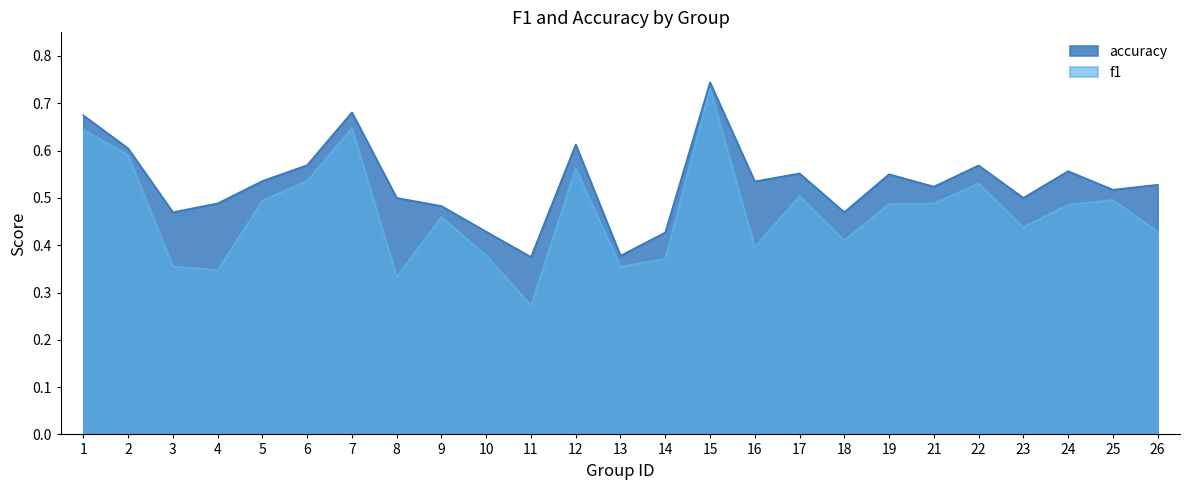

Reading left to right, what are all the values shown in this chart?

f1: 1=0.6	2=0.6	3=0.4	4=0.3	5=0.5	6=0.5	7=0.6	8=0.3	9=0.5	10=0.4	11=0.3	12=0.6	13=0.4	14=0.4	15=0.7	16=0.4	17=0.5	18=0.4	19=0.5	21=0.5	22=0.5	23=0.4	24=0.5	25=0.5	26=0.4
accuracy: 1=0.7	2=0.6	3=0.5	4=0.5	5=0.5	6=0.6	7=0.7	8=0.5	9=0.5	10=0.4	11=0.4	12=0.6	13=0.4	14=0.4	15=0.7	16=0.5	17=0.6	18=0.5	19=0.6	21=0.5	22=0.6	23=0.5	24=0.6	25=0.5	26=0.5